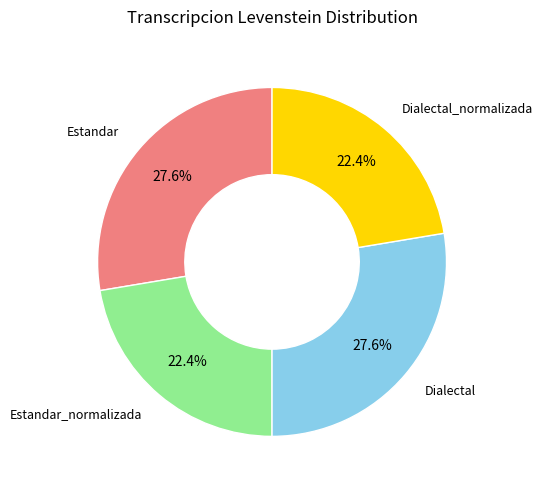

To the nearest percent, what is the average slice percentage?

25%